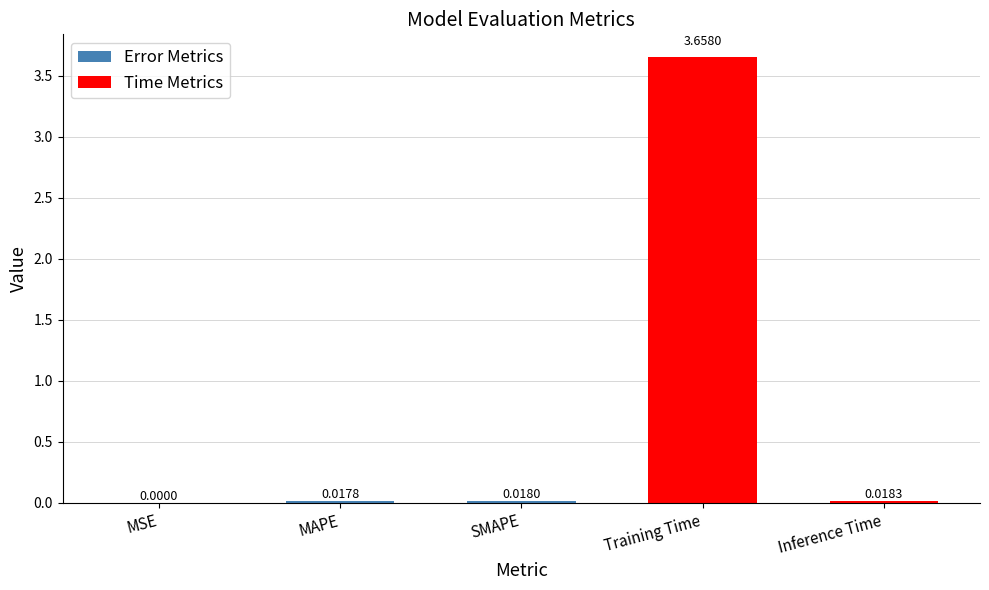

Which label corresponds to the largest value in the chart?

Training Time